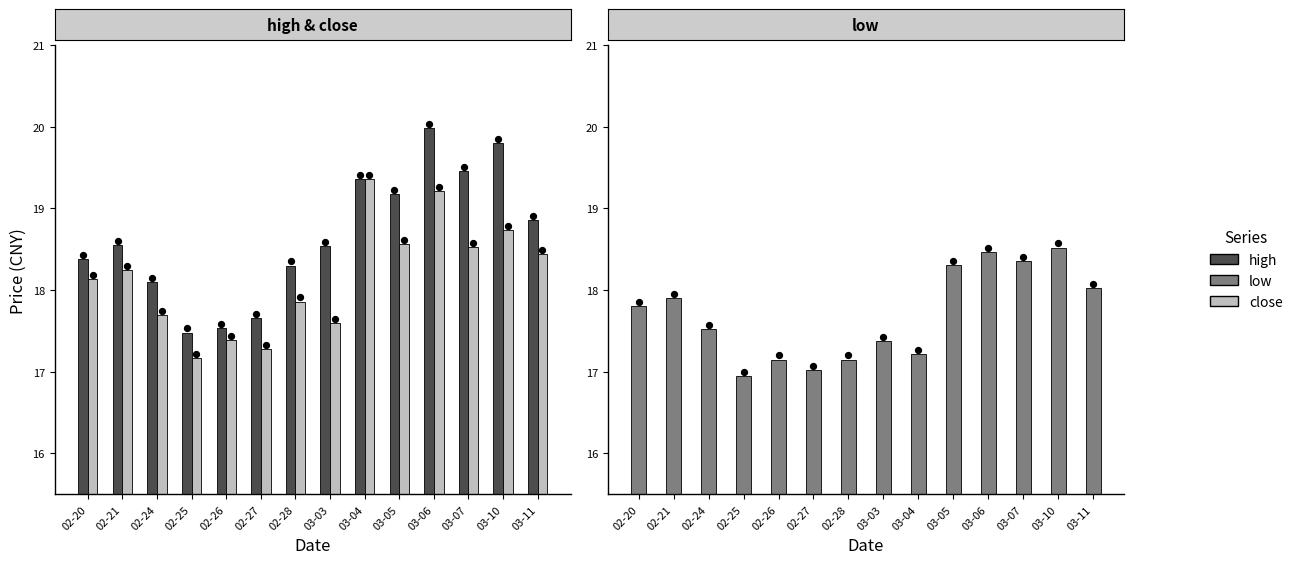

At which category is the sum across all series the highest?

03-06